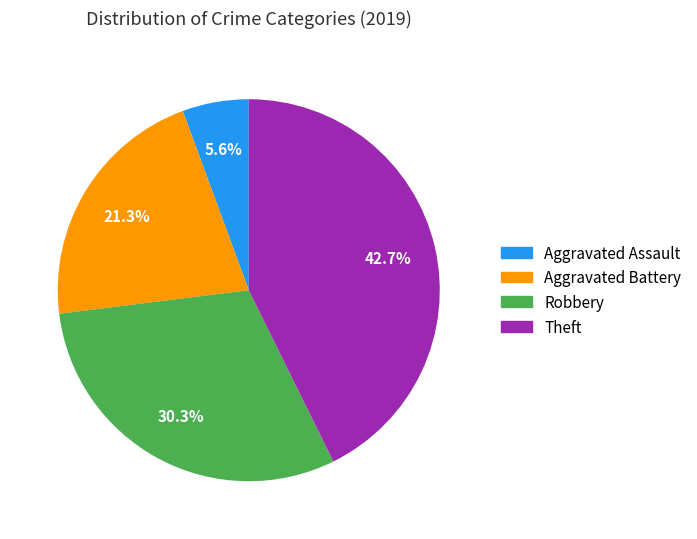

To the nearest percent, what is the difference between the Aggravated Battery and Aggravated Assault slice percentages?

16%